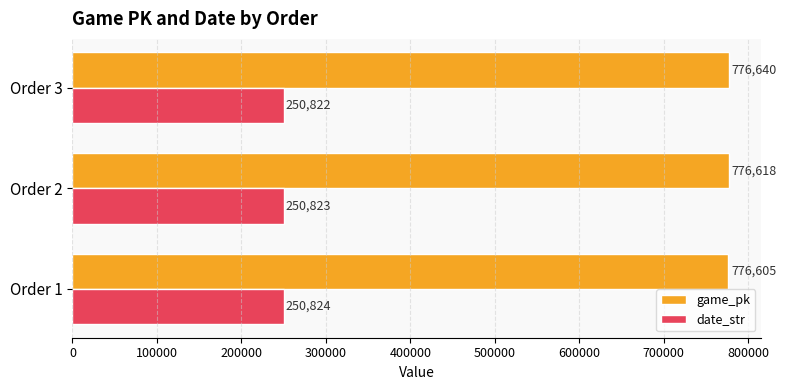

What is the total value across all series at Order 2?

1027441